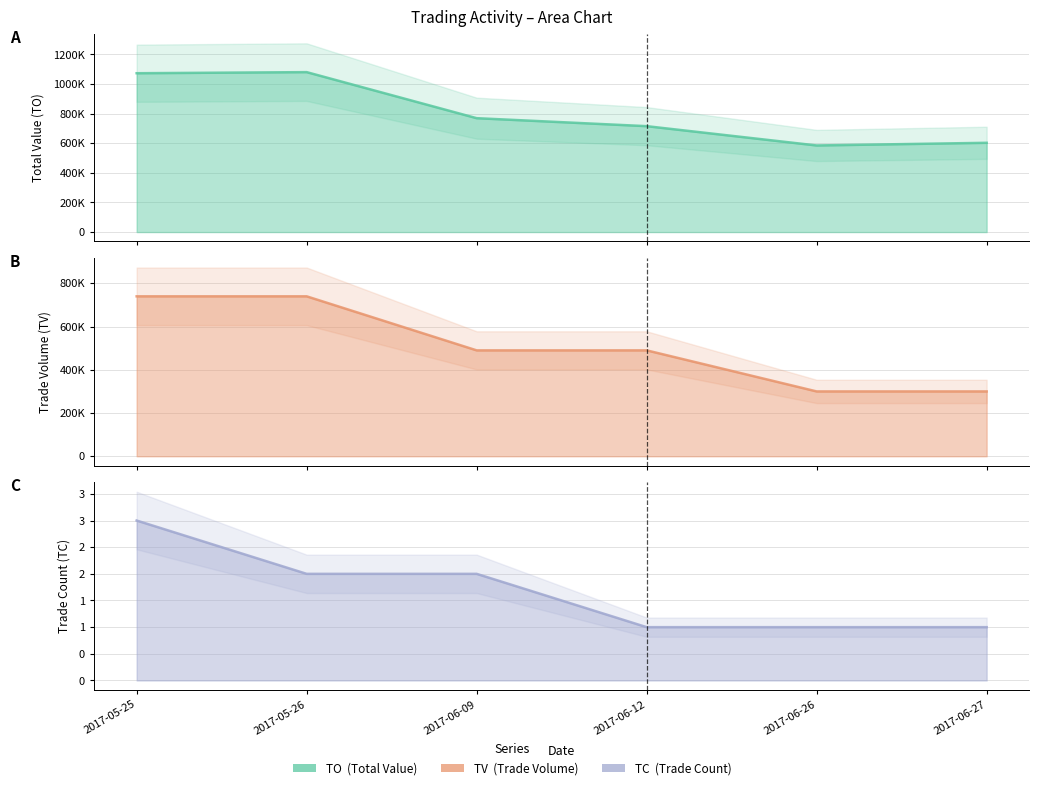

At 2017-05-26, list the series in order from smallest to largest.

TC, TV, TO